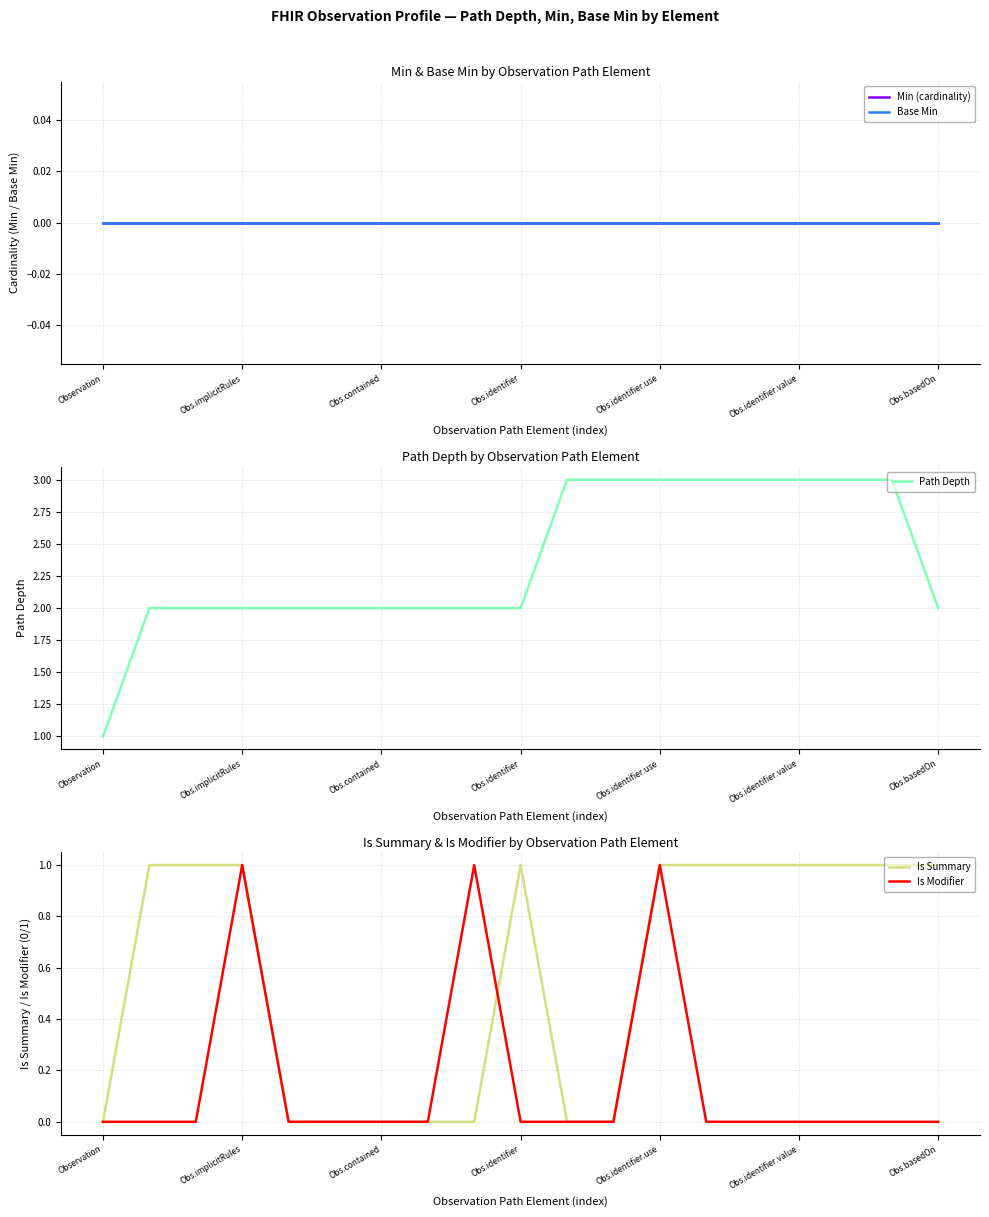

Is it true that Is Modifier equals 1 at Obs.identifier.use?

True